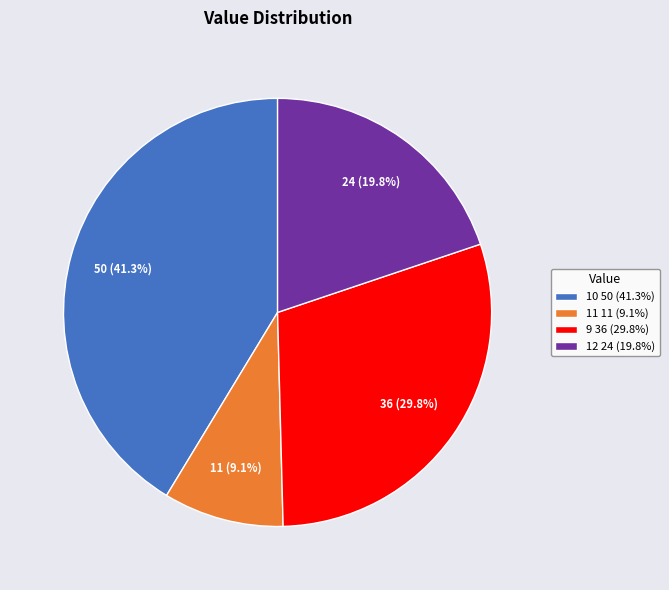

Count the number of slices in the pie.

4